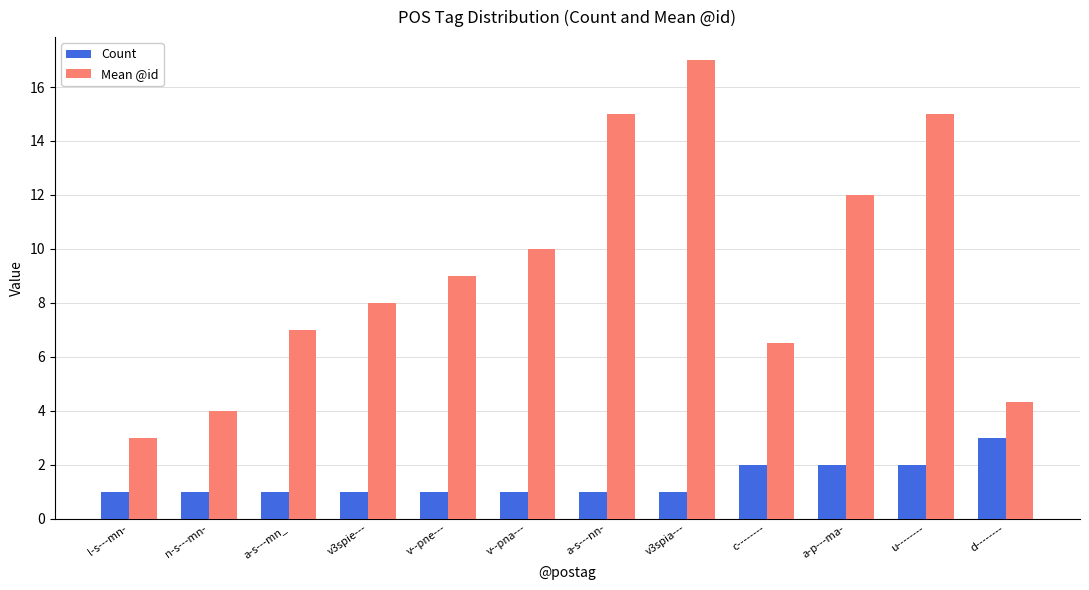

Reading left to right, transcribe all the data shown in this chart.

Count: 1.0	1.0	1.0	1.0	1.0	1.0	1.0	1.0	2.0	2.0	2.0	3.0
Mean @id: 3.0	4.0	7.0	8.0	9.0	10.0	15.0	17.0	6.5	12.0	15.0	4.3